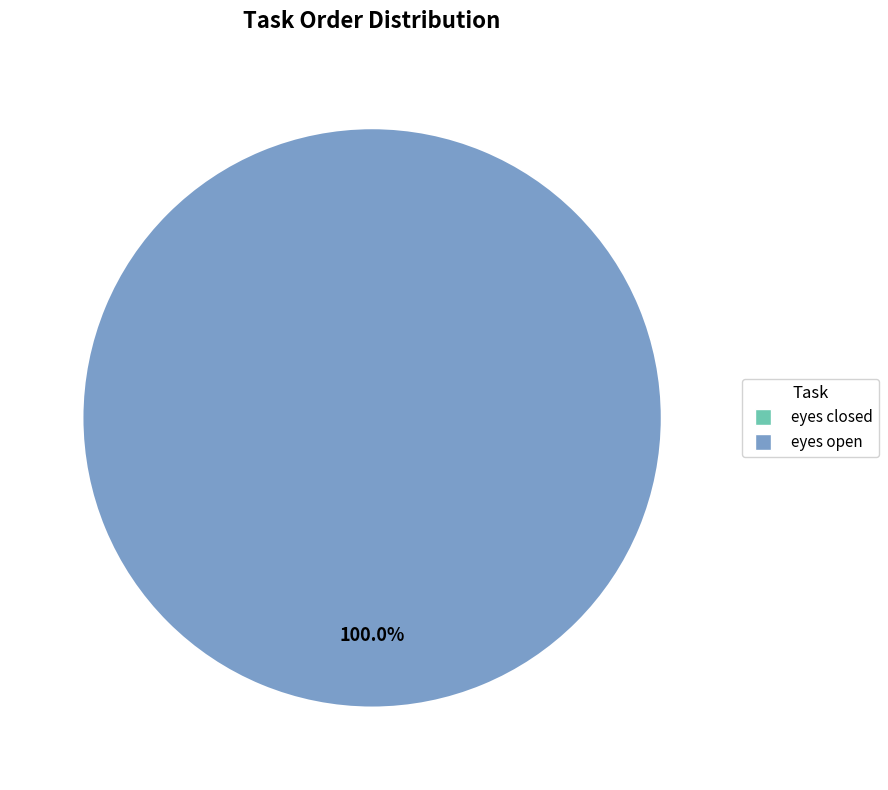

To the nearest percent, what is the difference between the eyes closed and eyes open slice percentages?

100%